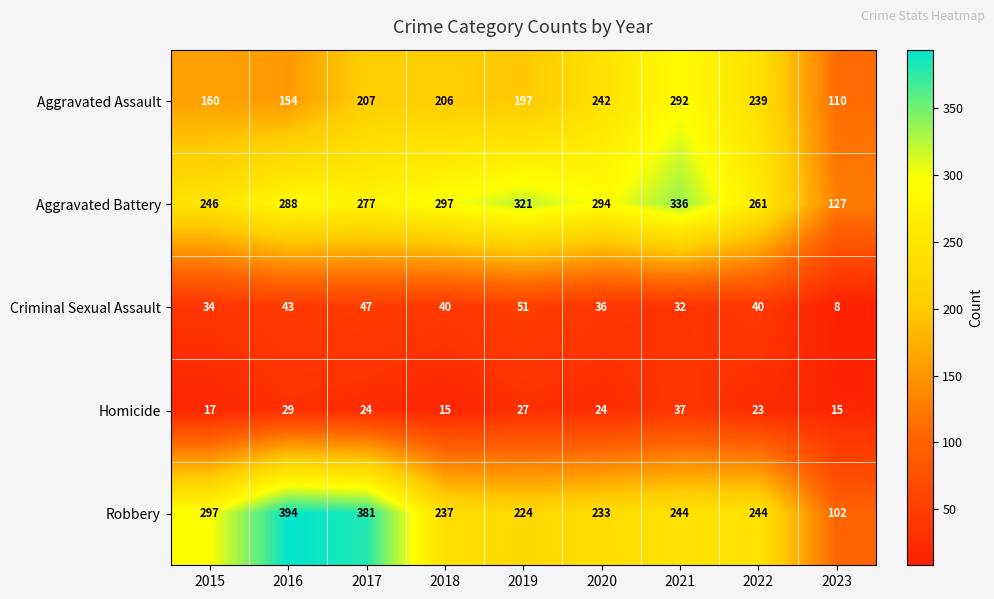

The Aggravated Battery series shows 288 at 2016. True or false?

True